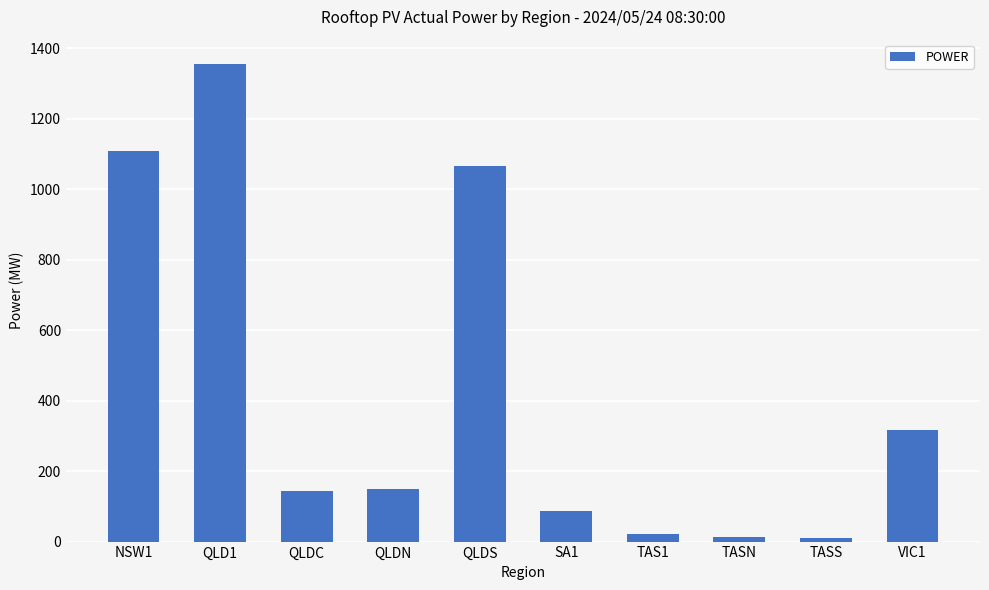

At which category does the chart reach its peak across all series?

QLD1